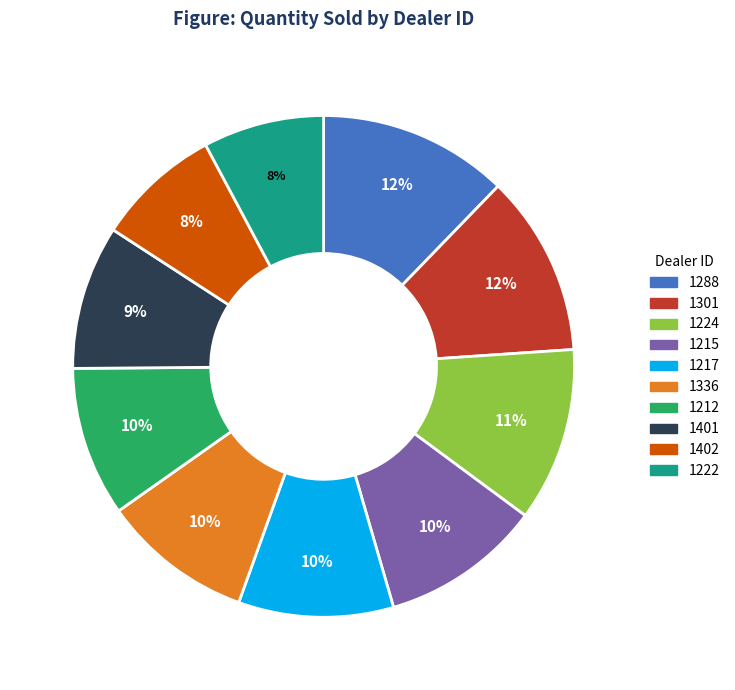

Does 1288 represent more than half of the total?

No